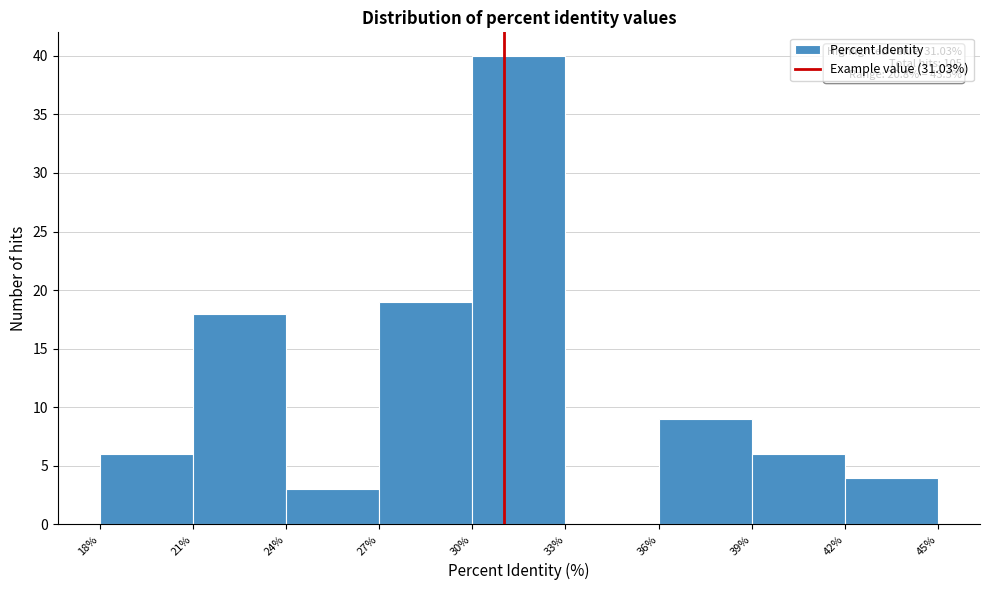

Which range on the x-axis has the tallest bar?

30% to 33%